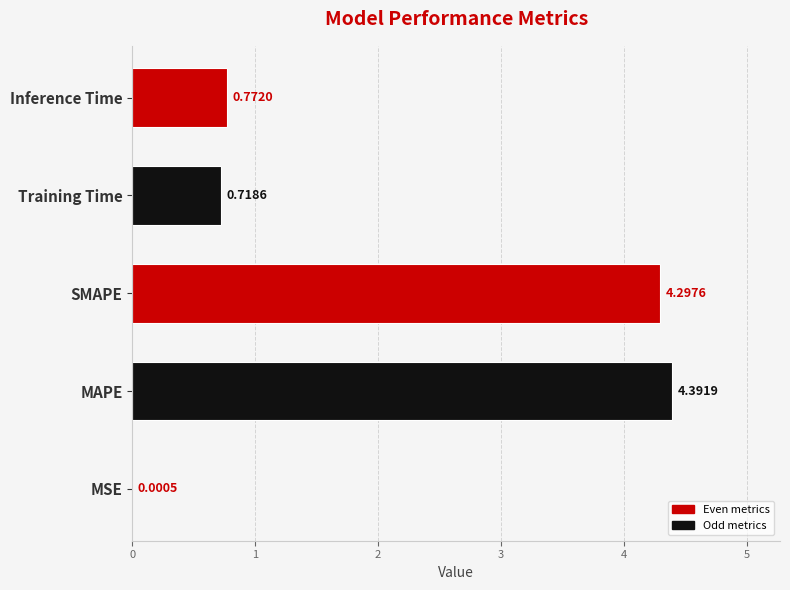

What is the change in value from MSE to SMAPE?

+4.3